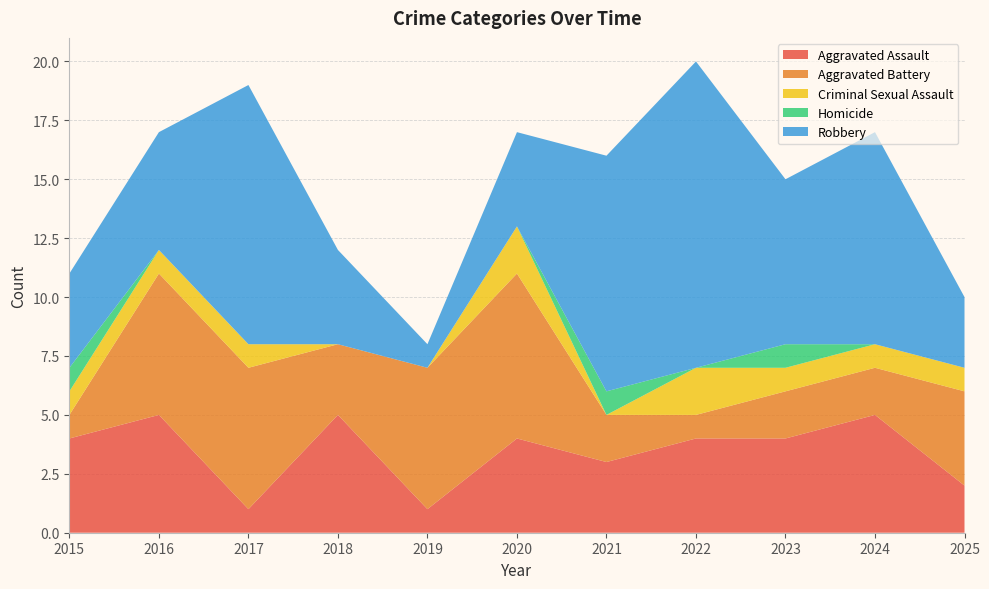

Reading left to right, what are all the values shown in this chart?

Aggravated Assault: 4	5	1	5	1	4	3	4	4	5	2
Aggravated Battery: 1	6	6	3	6	7	2	1	2	2	4
Criminal Sexual Assault: 1	1	1	0	0	2	0	2	1	1	1
Homicide: 1	0	0	0	0	0	1	0	1	0	0
Robbery: 4	5	11	4	1	4	10	13	7	9	3